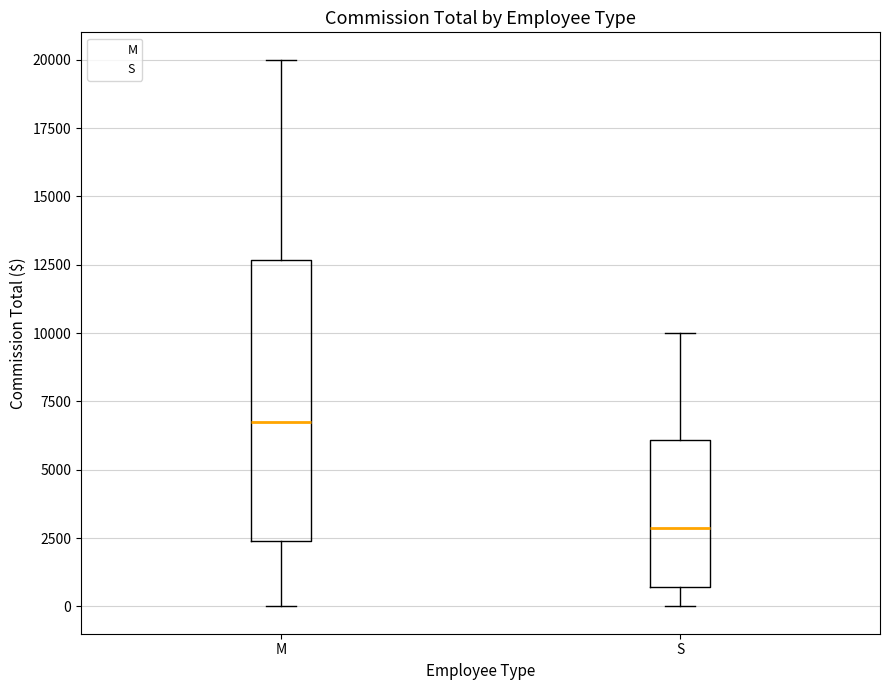

Which box is the tallest, from its lower edge to its upper edge?

M